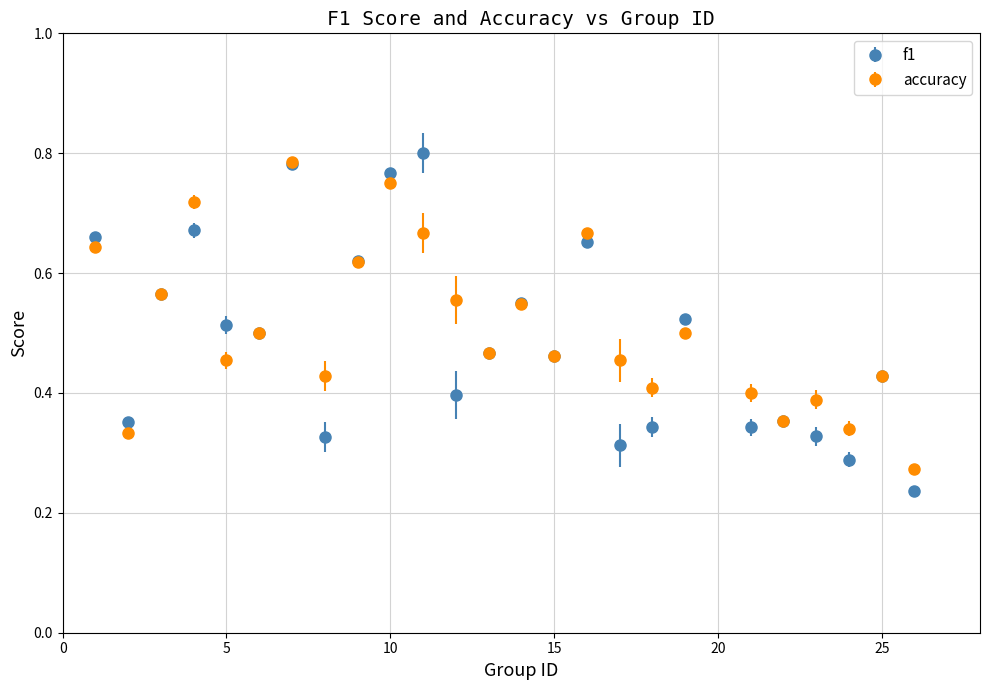

Count the f1 values in the range 0 to 1.

25